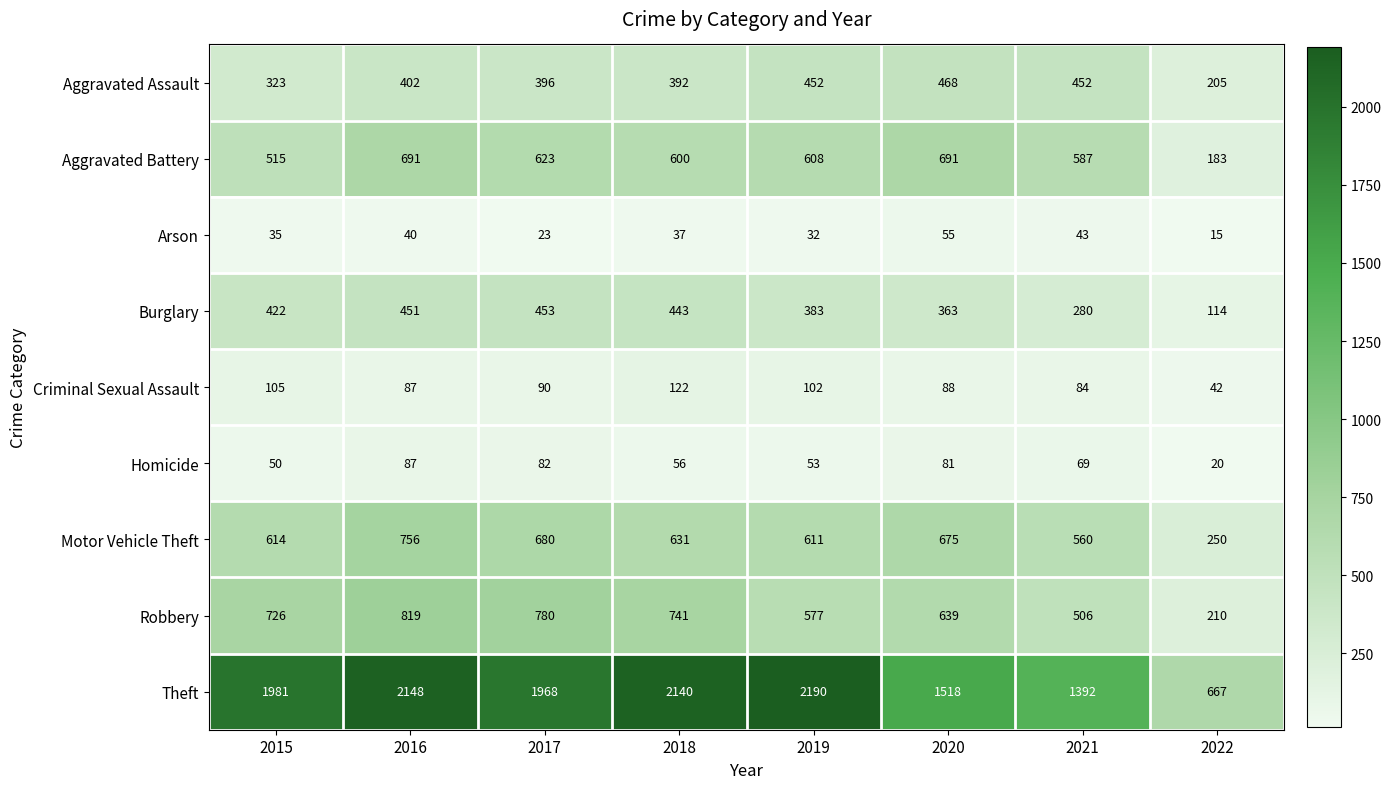

What is the maximum value for Motor Vehicle Theft?

756